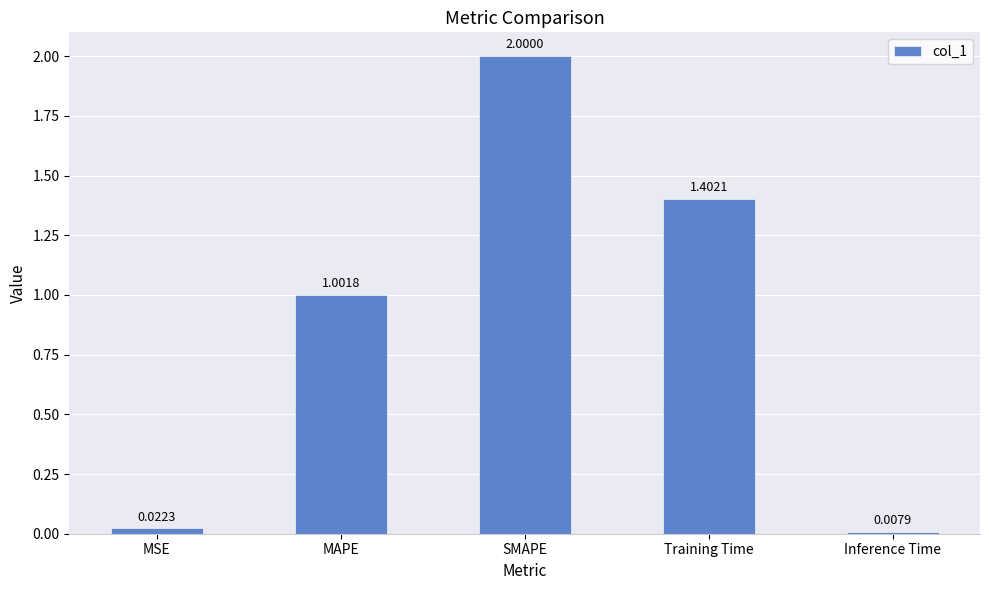

What is the label of the 1st bar from the left?

MSE